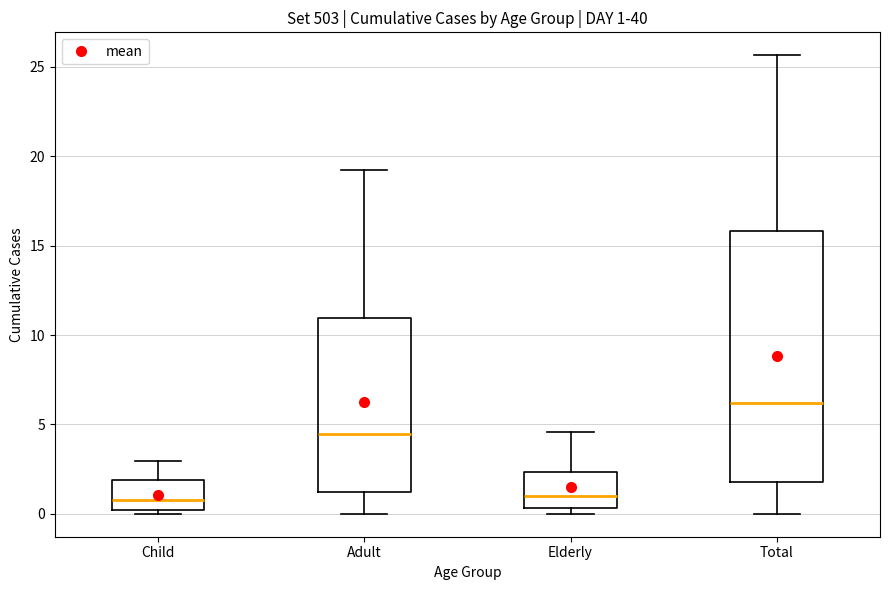

Comparing the boxes themselves (not the whiskers), which one is the tallest?

Total